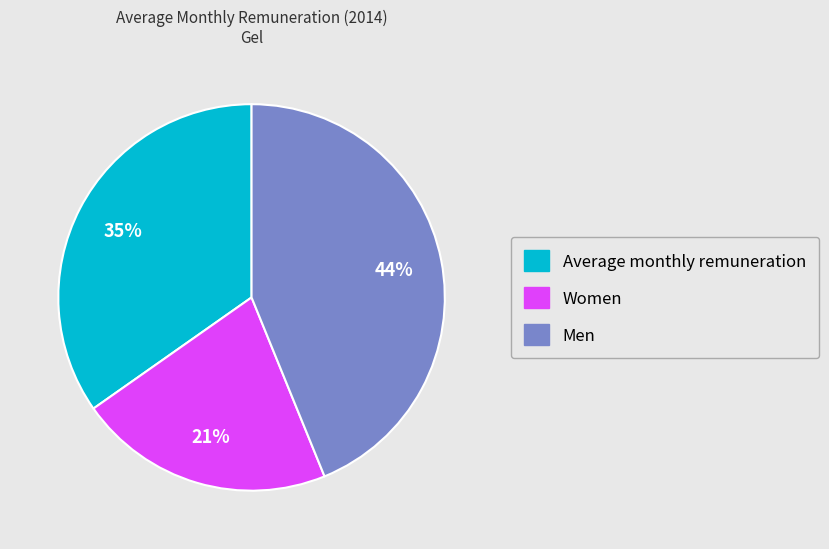

Is it true that Women is 10% of the pie?

False